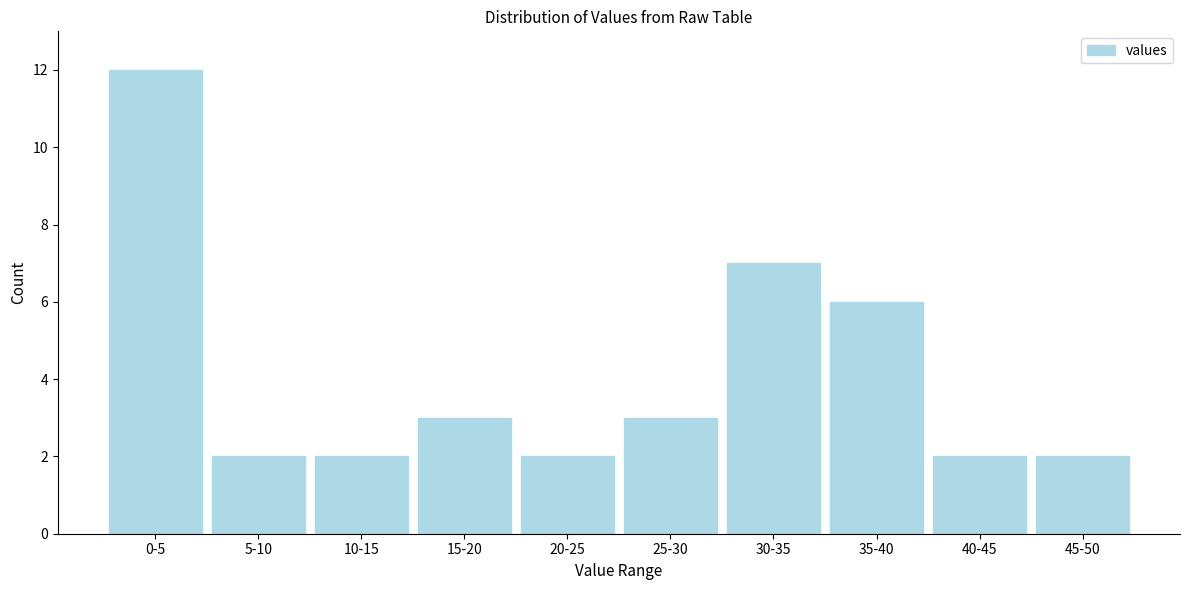

Reading left to right, list all the values displayed in this chart.

0-5=12	5-10=2	10-15=2	15-20=3	20-25=2	25-30=3	30-35=7	35-40=6	40-45=2	45-50=2